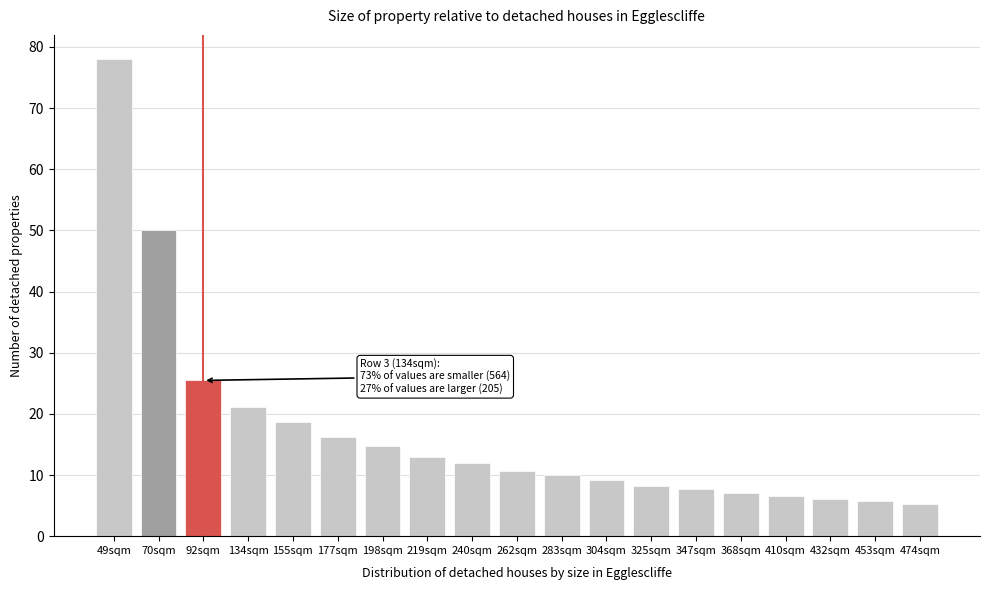

Reading left to right, list all the values displayed in this chart.

78.1	50.1	25.5	21.0	18.6	16.2	14.8	12.9	11.9	10.6	10.0	9.2	8.2	7.7	7.0	6.6	6.1	5.7	5.3